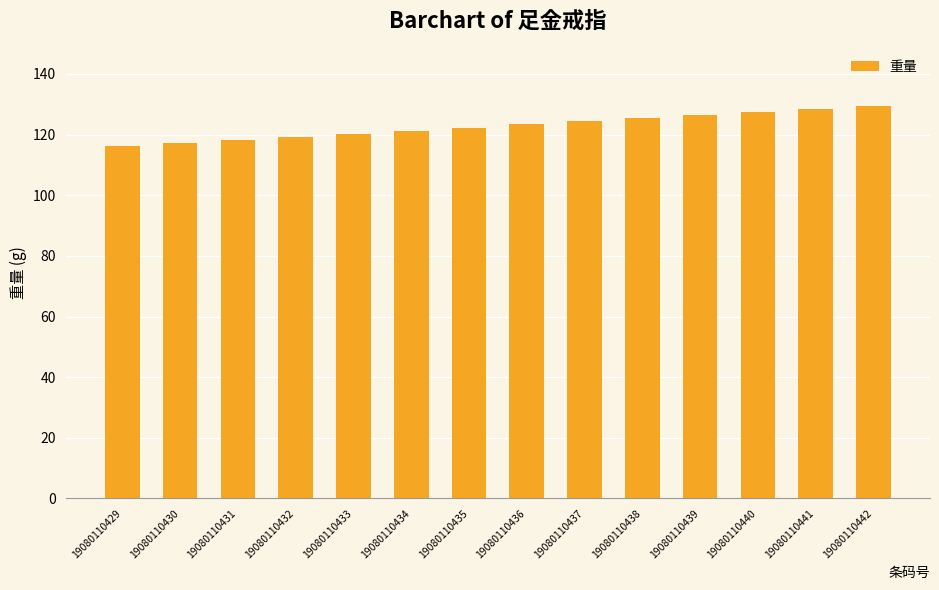

What is the difference between the second highest and minimum values?

12.0